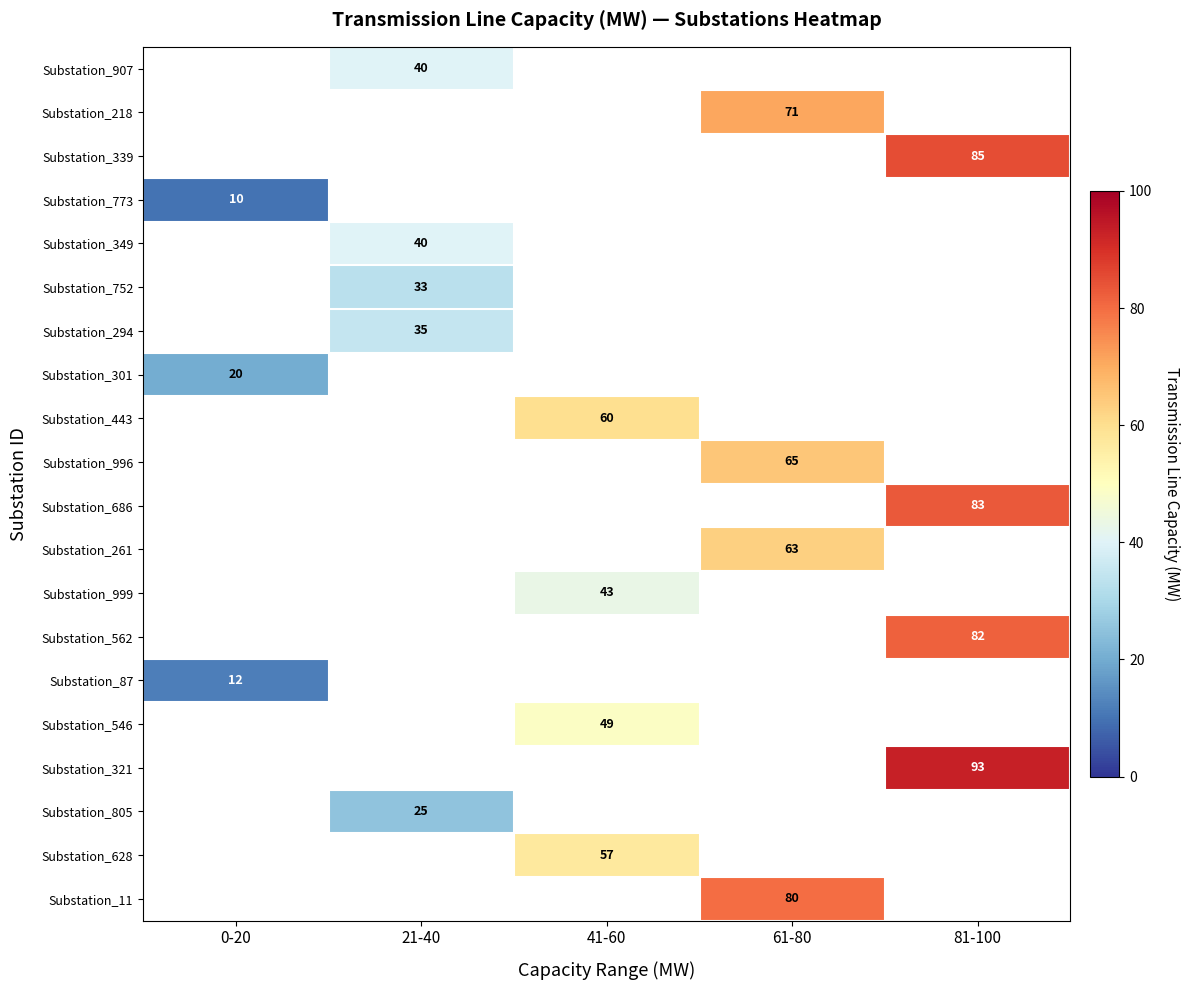

True or false: Substation_301 has a value of 13 at 0-20.

False